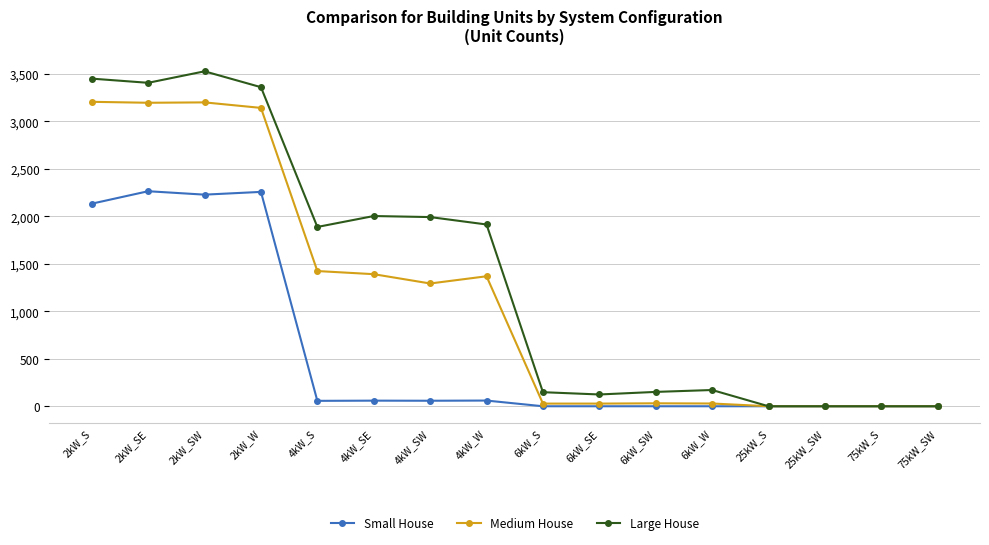

Does the chart have visible grid lines?

Yes